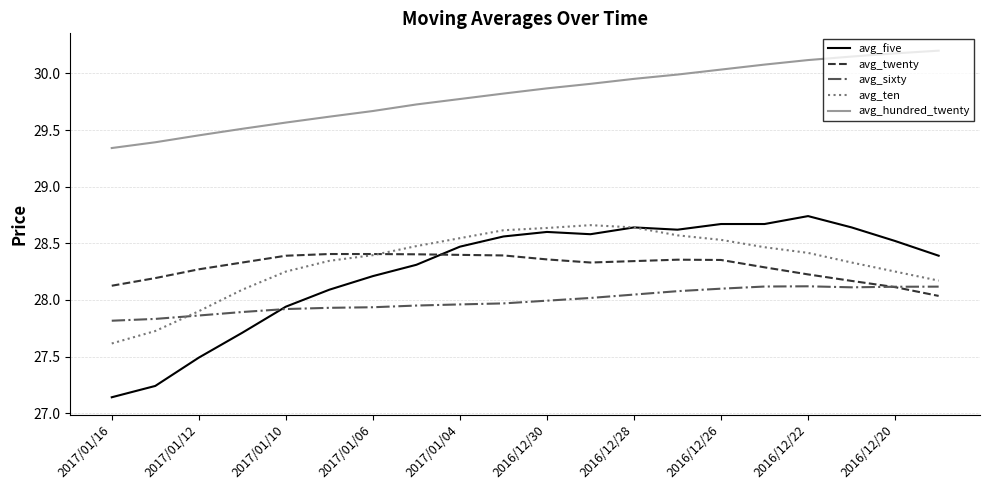

True or false: avg_hundred_twenty and avg_ten cross at least once.

False